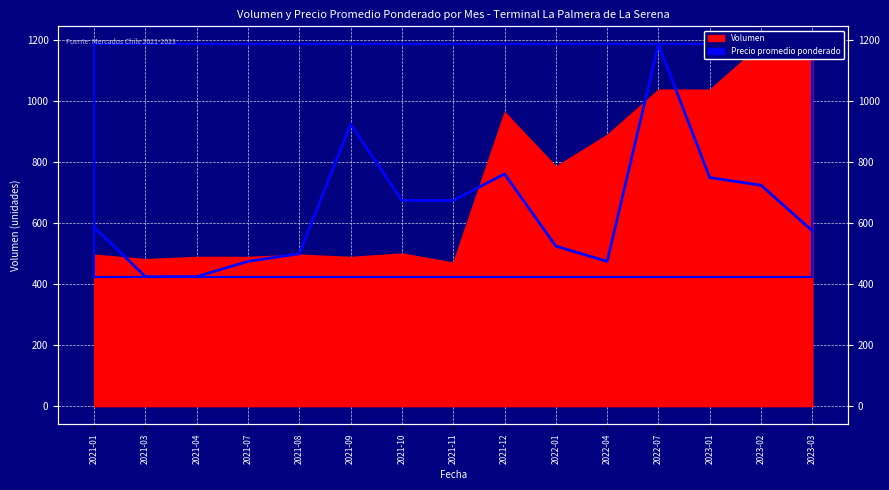

The value at 2021-12 is 1055. True or false?

False